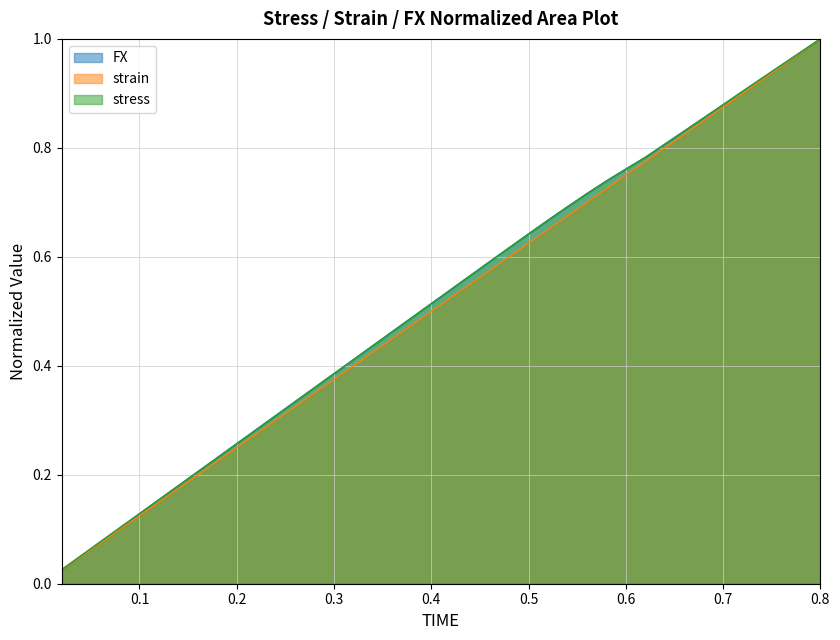

What is the label of the 38th point from the right?

strain